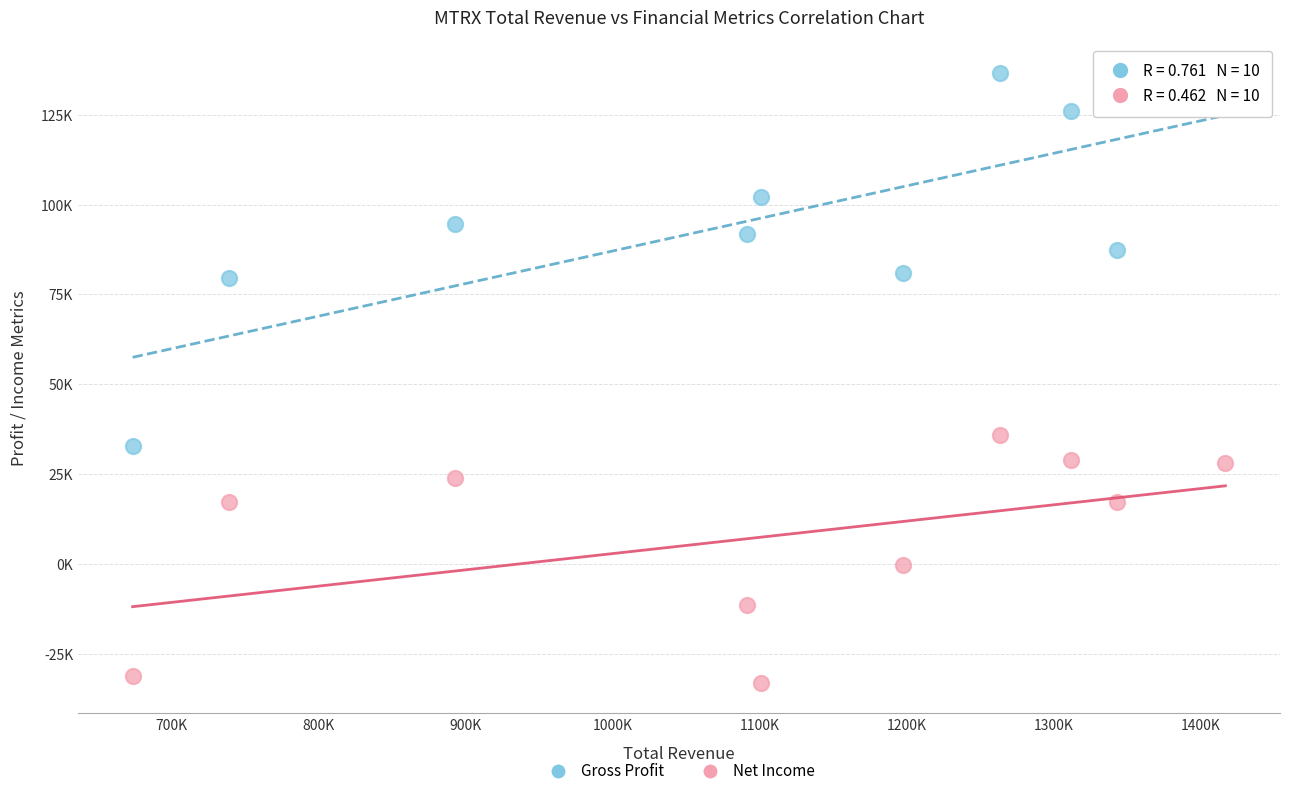

Which series has the widest spread of Y values?

Gross Profit